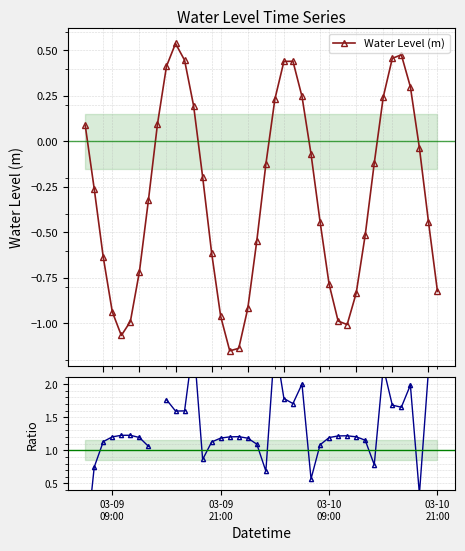

Is this an area chart (filled region under the line)?

No